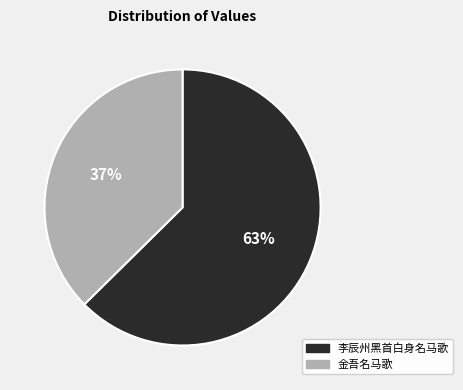

To the nearest percent, what portion does 金吾名马歌 represent?

37%